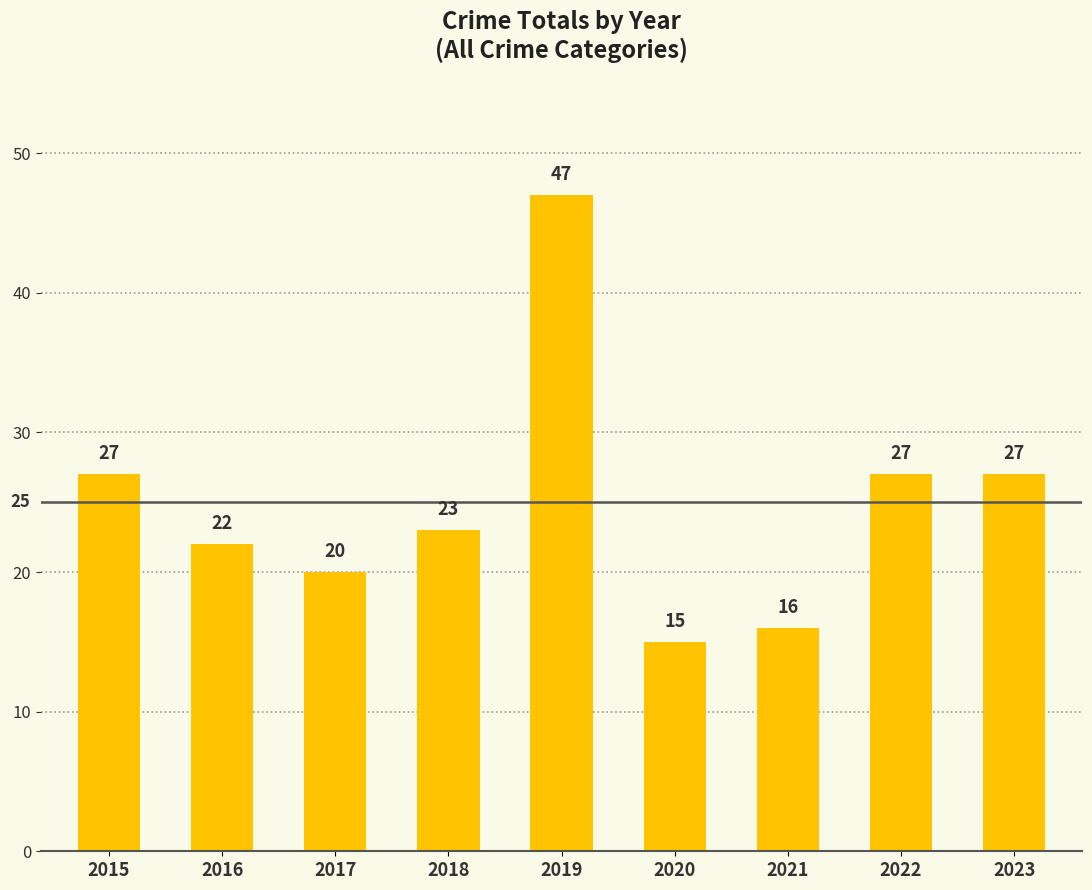

Which has a higher value, 2015 or 2021?

2015